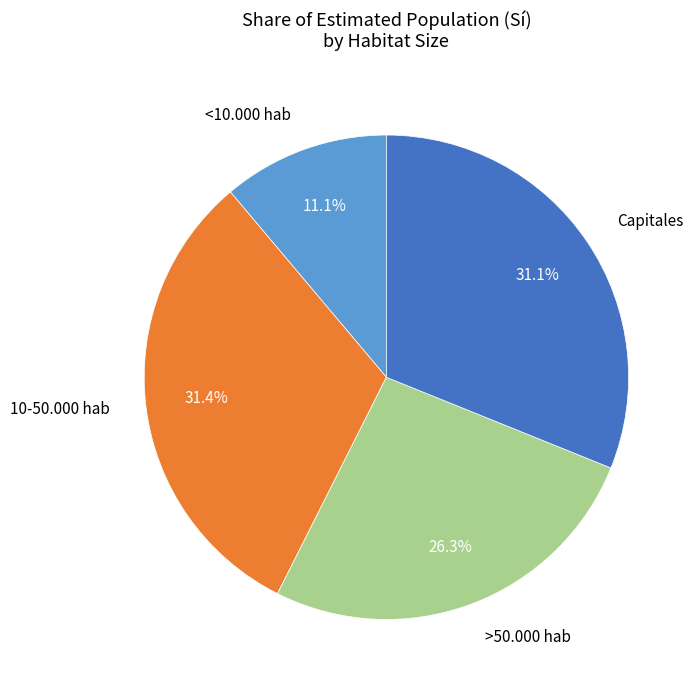

Which has a higher value, 10-50.000 hab or >50.000 hab?

10-50.000 hab